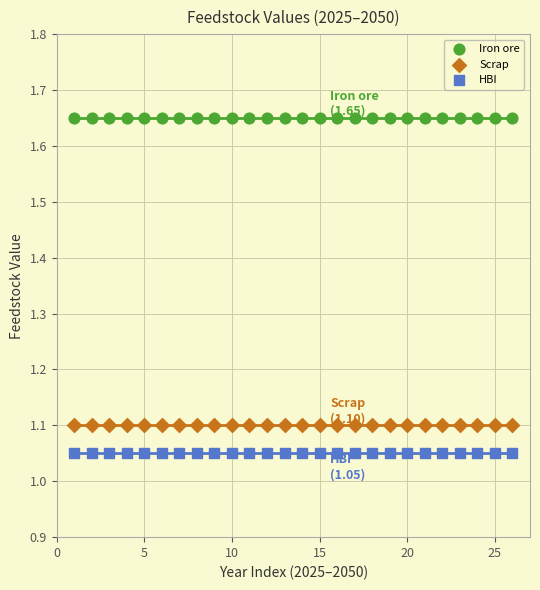

Which series contains the highest Y value?

Iron ore